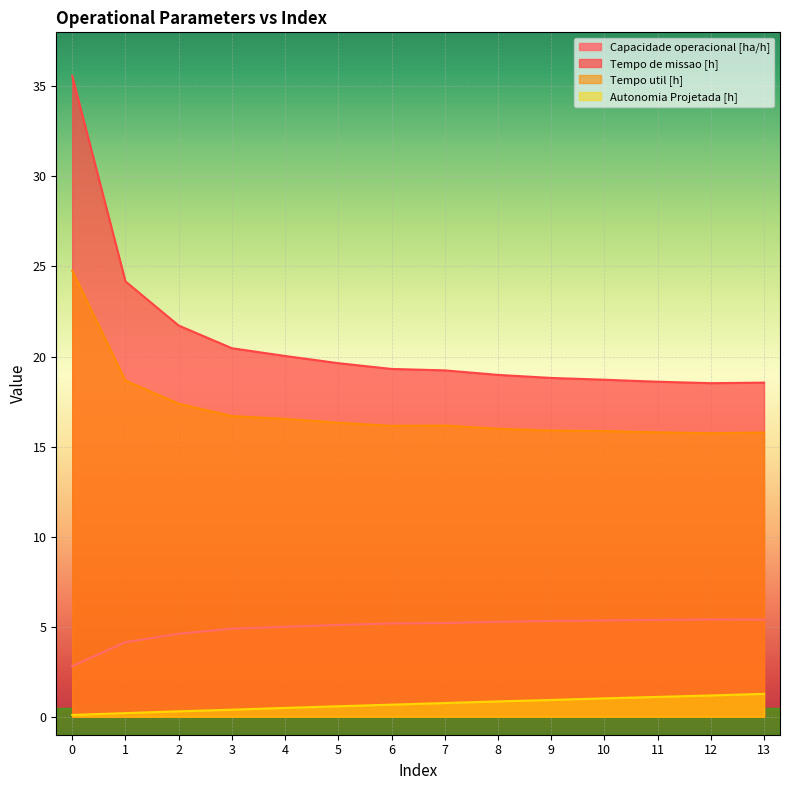

What is the difference between the maximum and minimum values in the Tempo util [h] series?

9.0